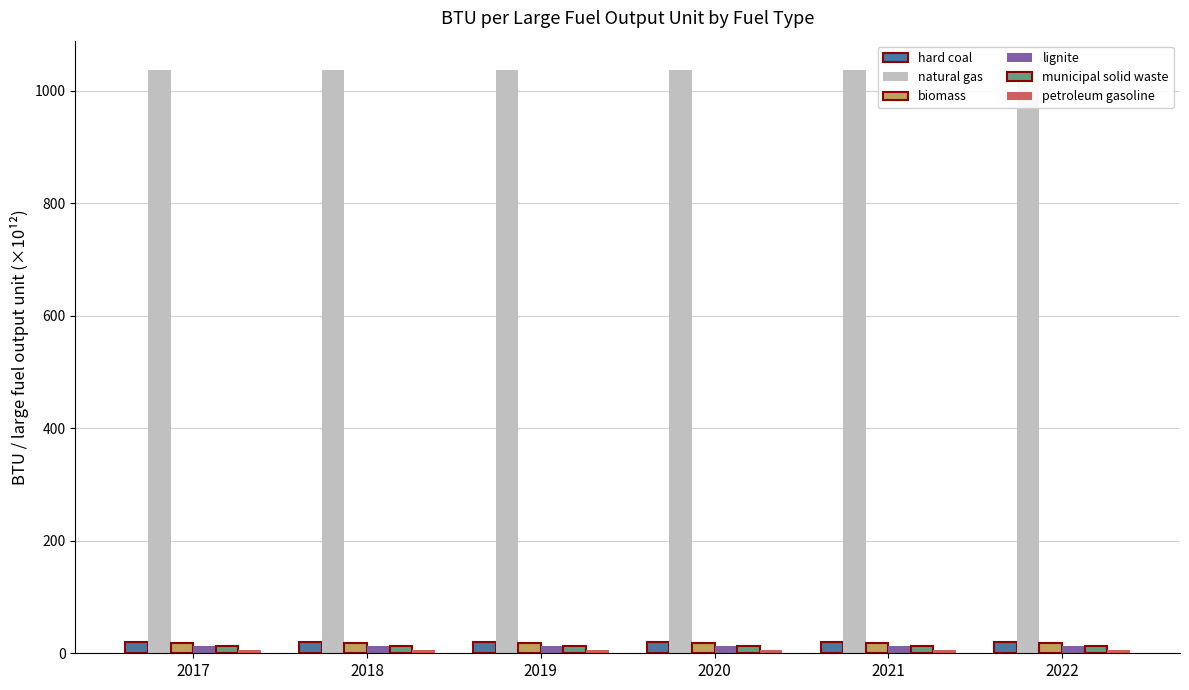

True or false: hard coal has a value of 19.6 at 2019.

True